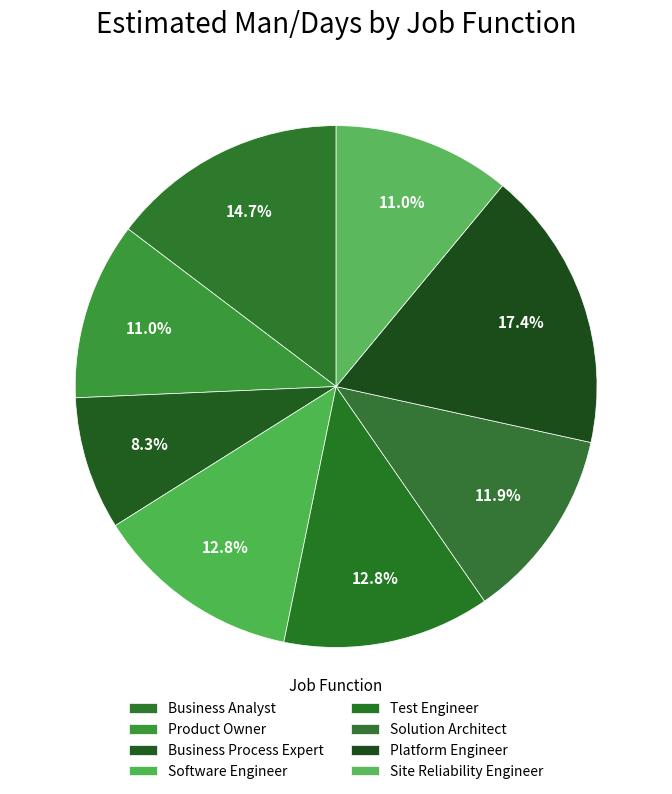

To the nearest percent, what percentage of the pie is Solution Architect?

12%